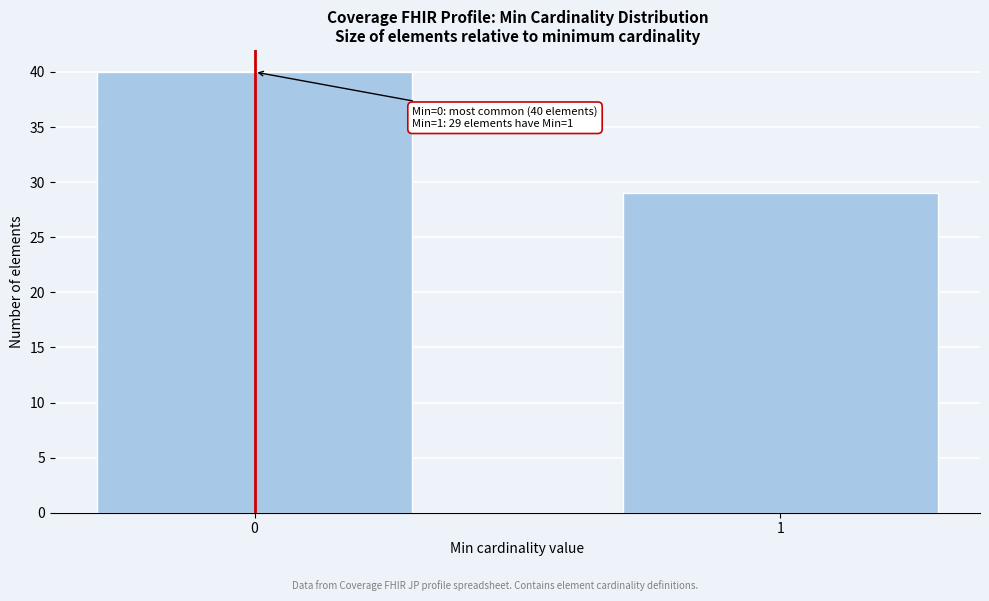

Reading left to right, list all the values displayed in this chart.

40	29